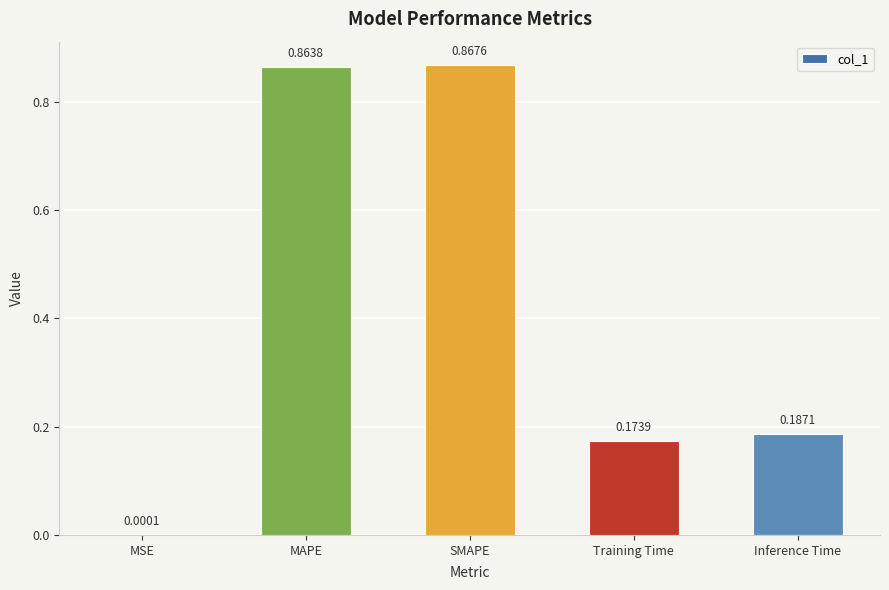

Between Training Time and SMAPE, which is larger?

SMAPE